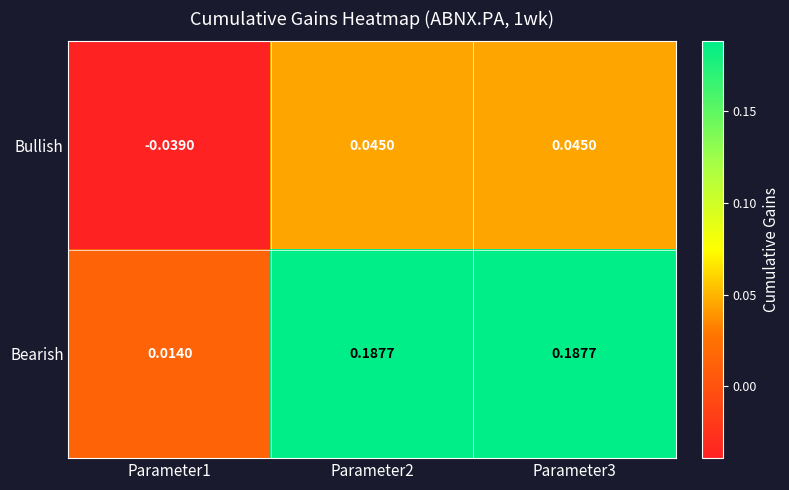

Which series has the largest range (max minus min)?

Bearish